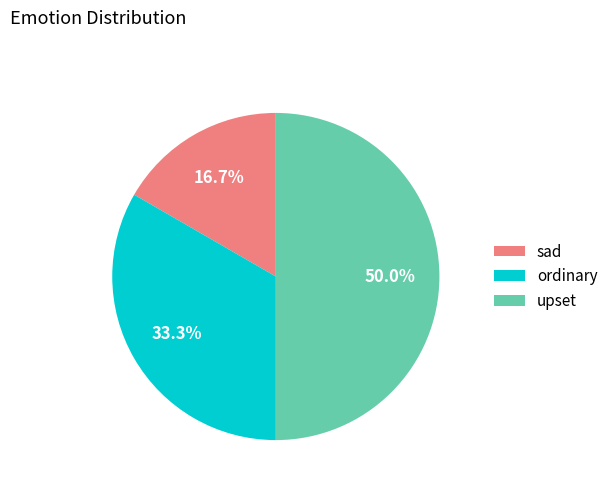

Rank the categories by value from highest to lowest.

upset, ordinary, sad